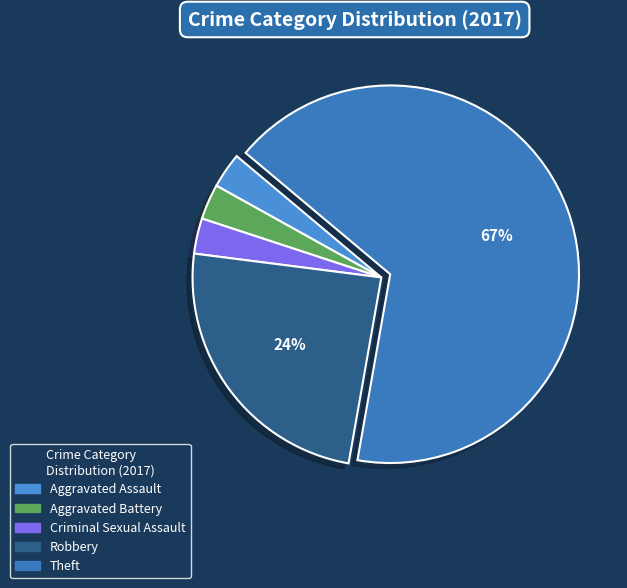

How many slices are in this pie chart?

5